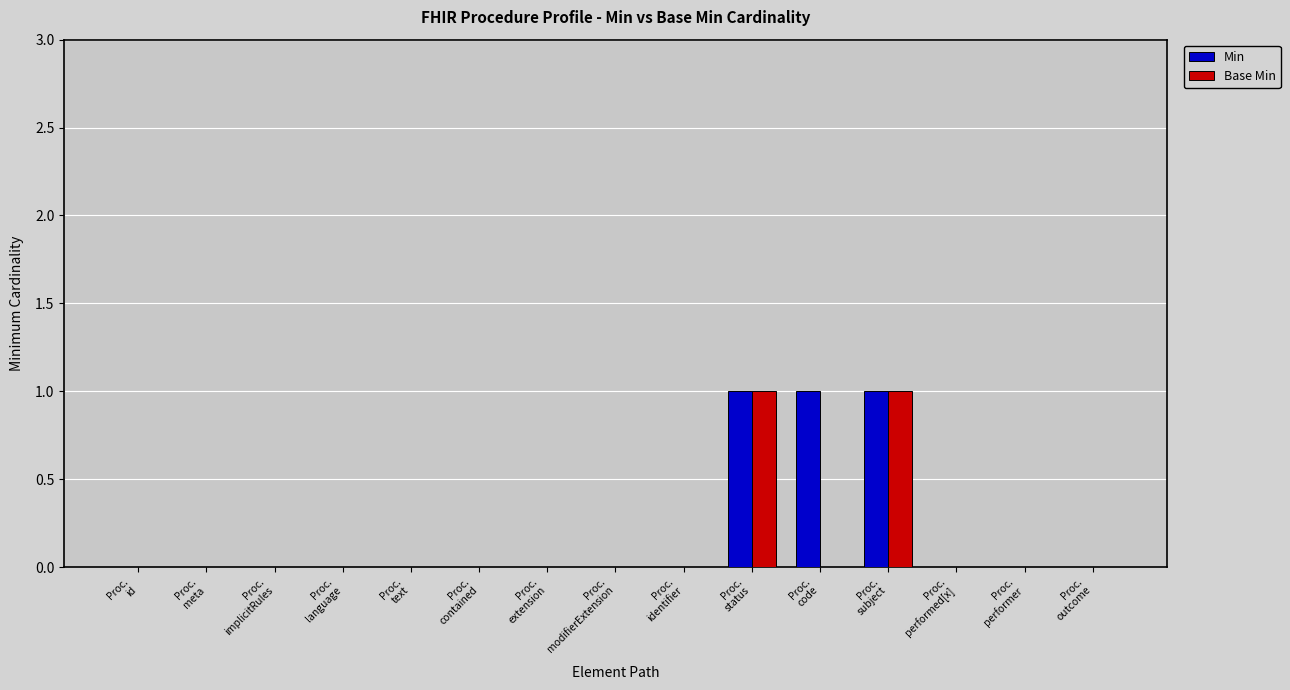

How many Min values are between 0 and 1?

15